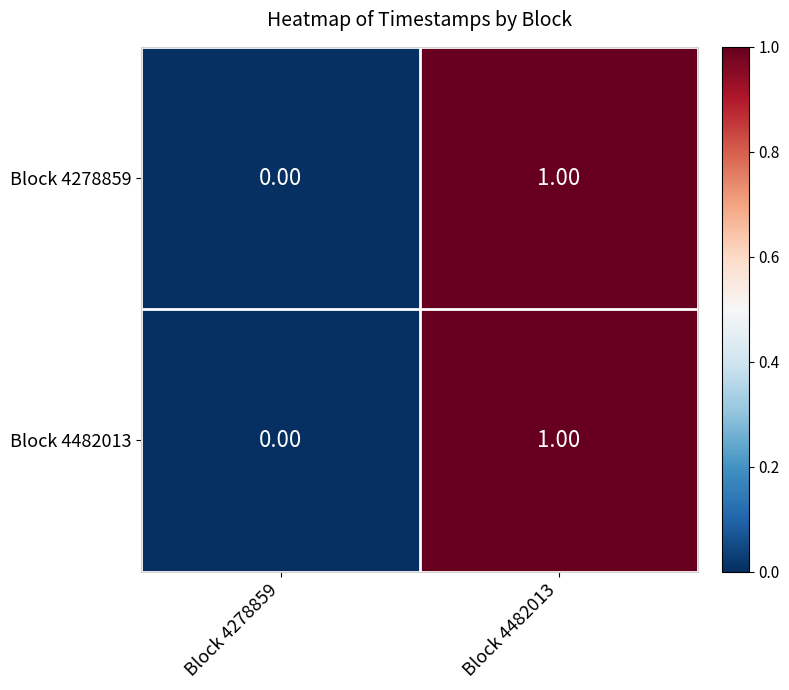

List the labels in order of Block 4482013 value, largest first.

Block 4482013, Block 4278859